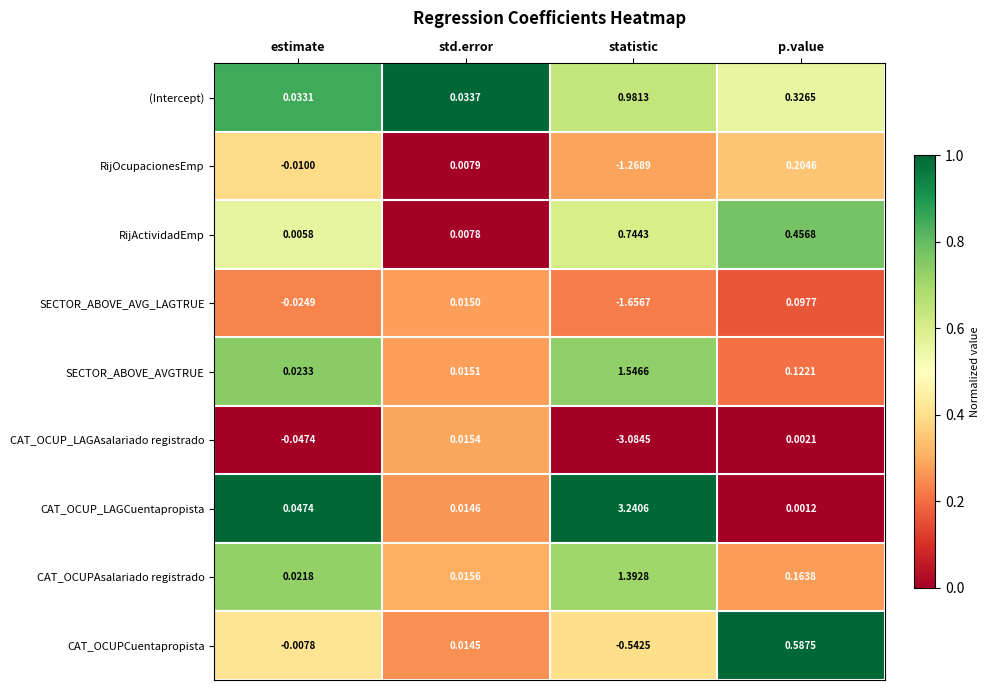

At which category is the sum across all series the highest?

p.value